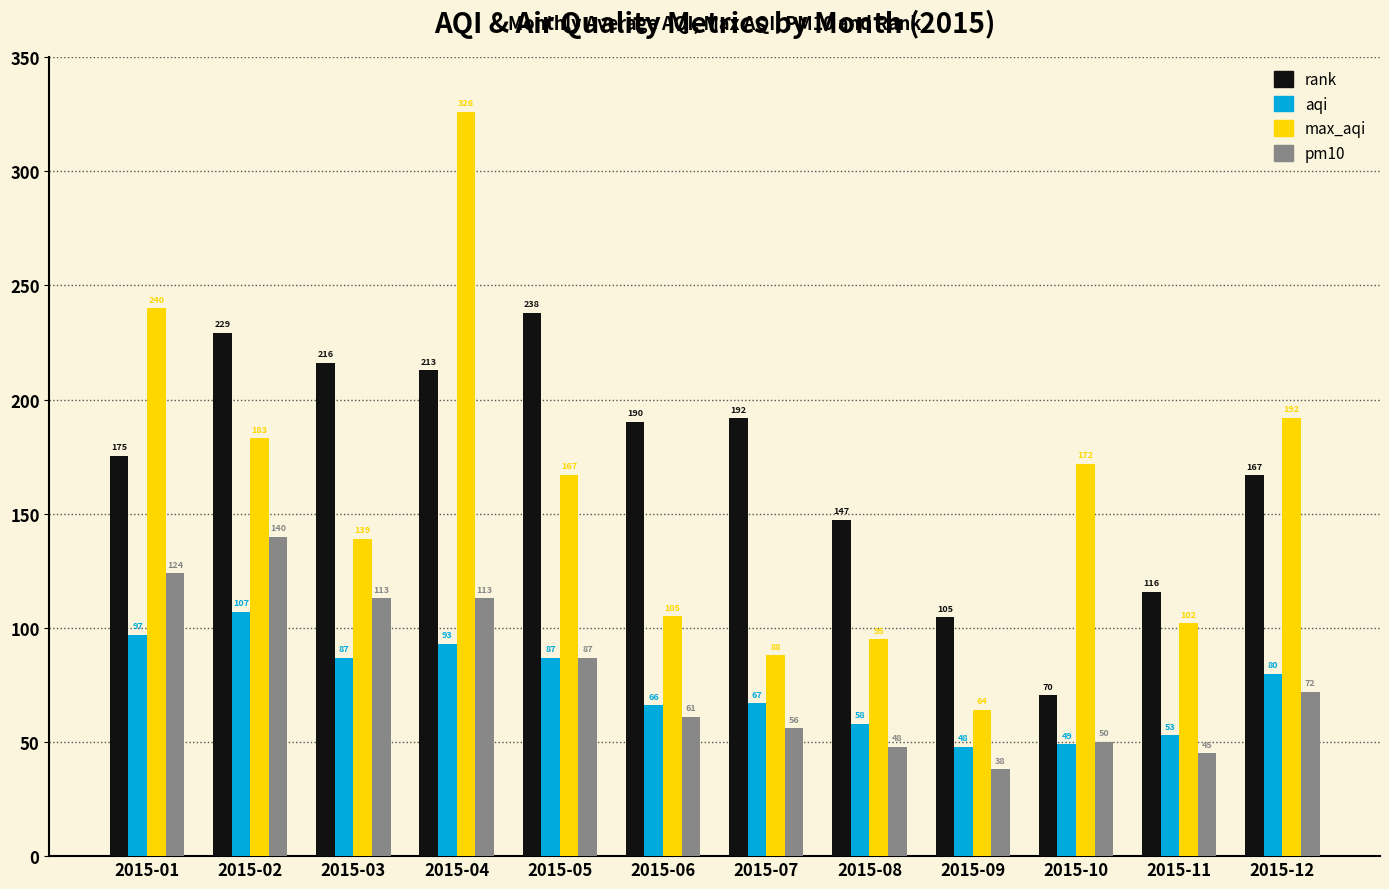

What is the difference between the max_aqi values at 2015-05 and 2015-12?

25.0